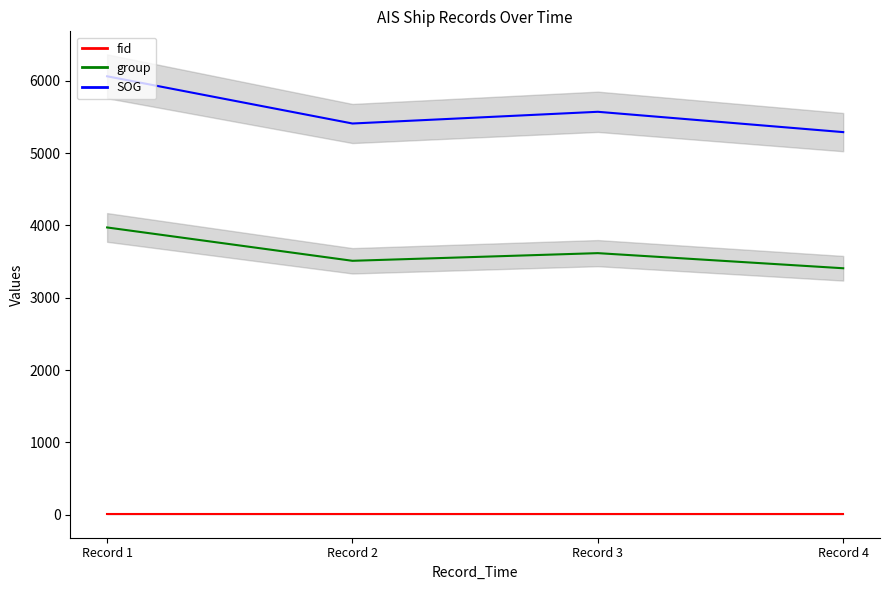

Where is the first local maximum for group?

Record 3